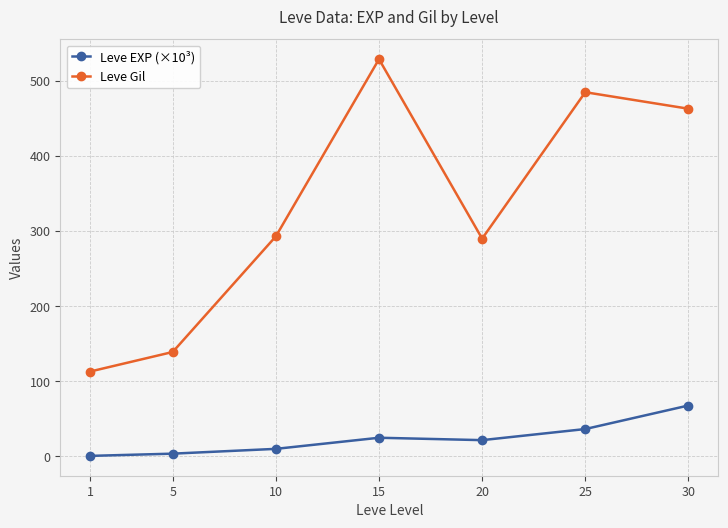

Is it true that Leve EXP (×10³) equals 24.8 at 15?

True